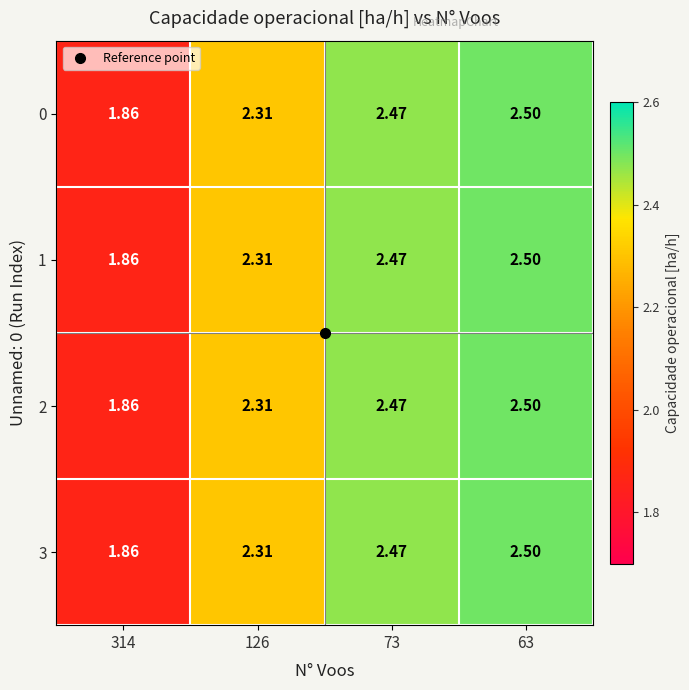

Is the value of 3 at 63 greater than the value of 0 at 314?

Yes